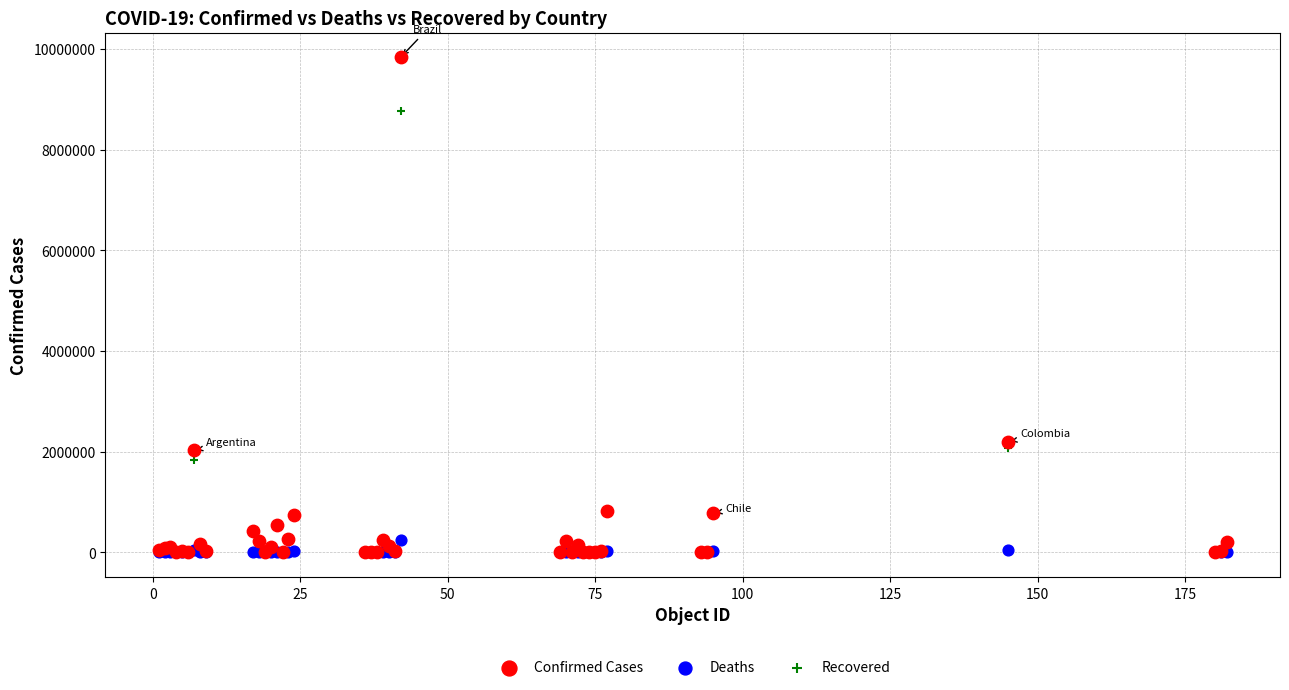

In the Confirmed Cases series, what Y value is closest to 4917348?

2195039